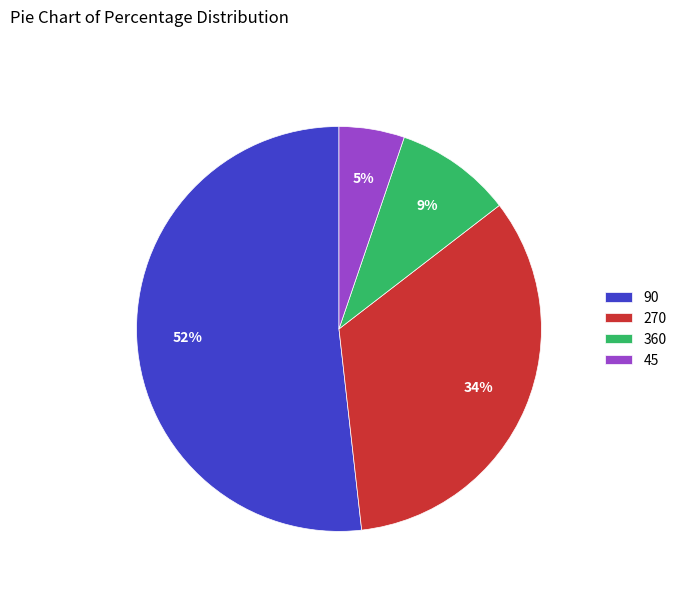

How many segments does this pie chart have?

4